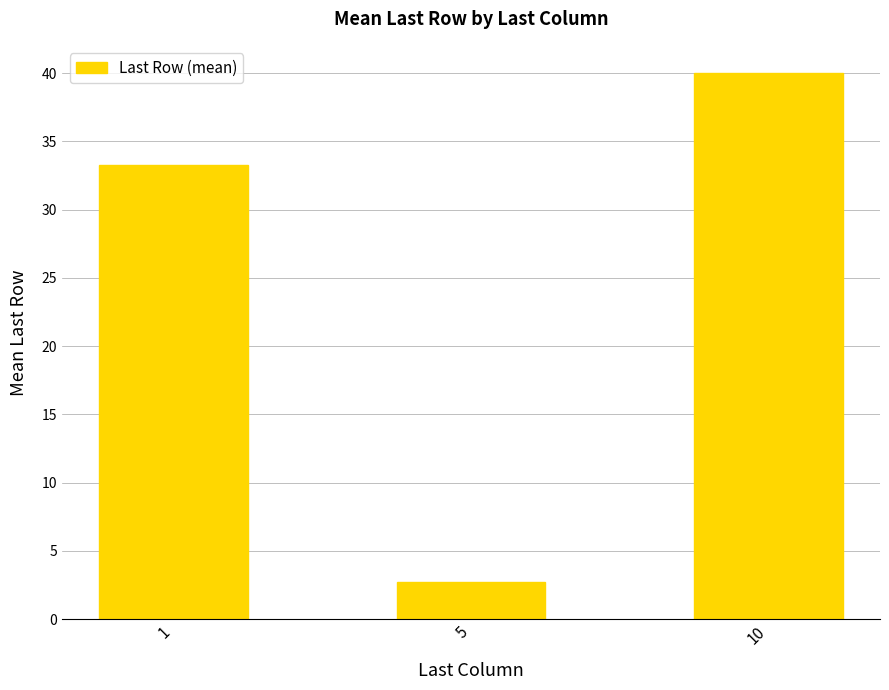

What is the ratio of the value at 10 to the value at 1?

1.2